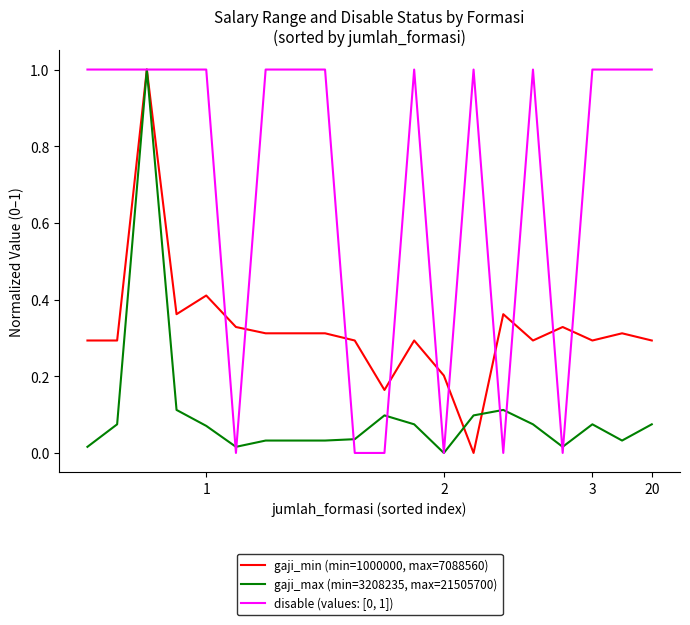

After their last crossing, which series has the higher values: gaji_min (min=1000000, max=7088560) or disable (values: [0, 1])?

disable (values: [0, 1])